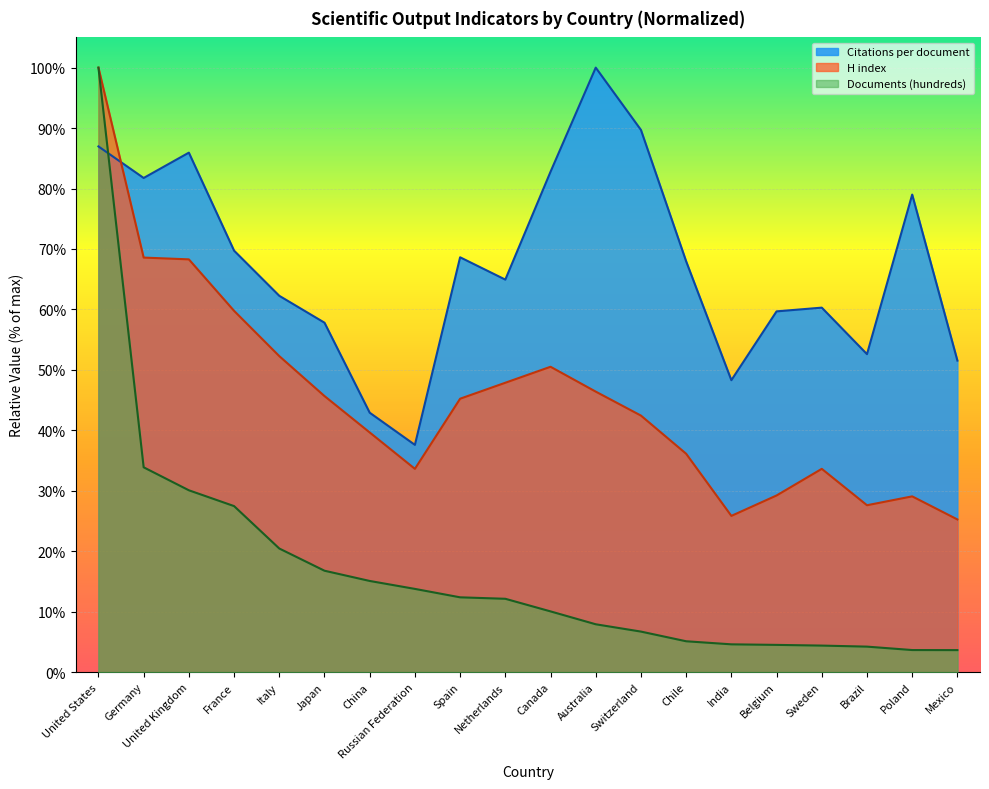

What is the label of the 6th point from the right?

India